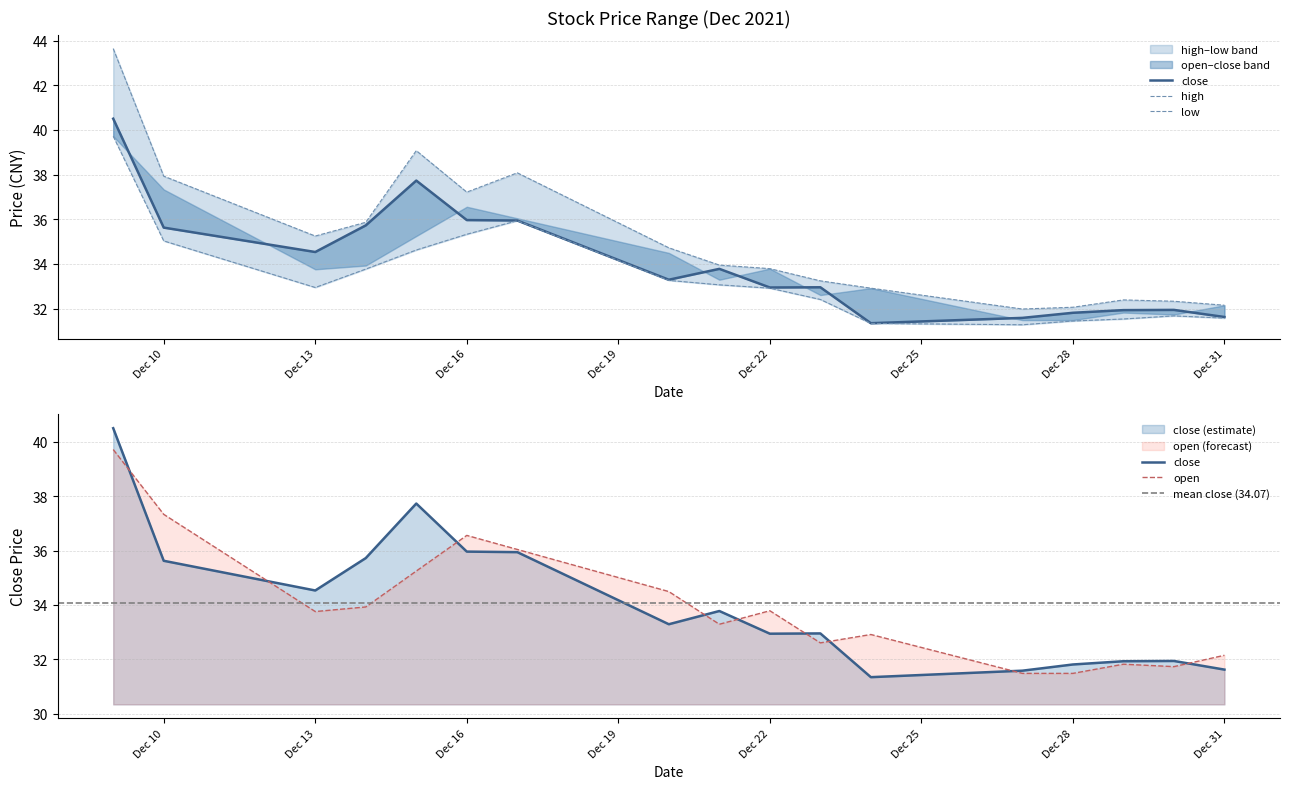

Rank the series by their maximum value, from highest to lowest.

high, close, low, open